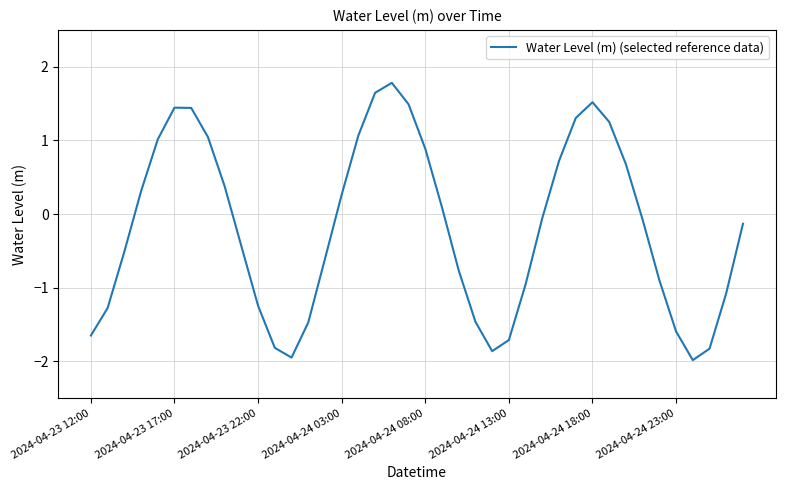

What is the smallest value displayed?

-2.0